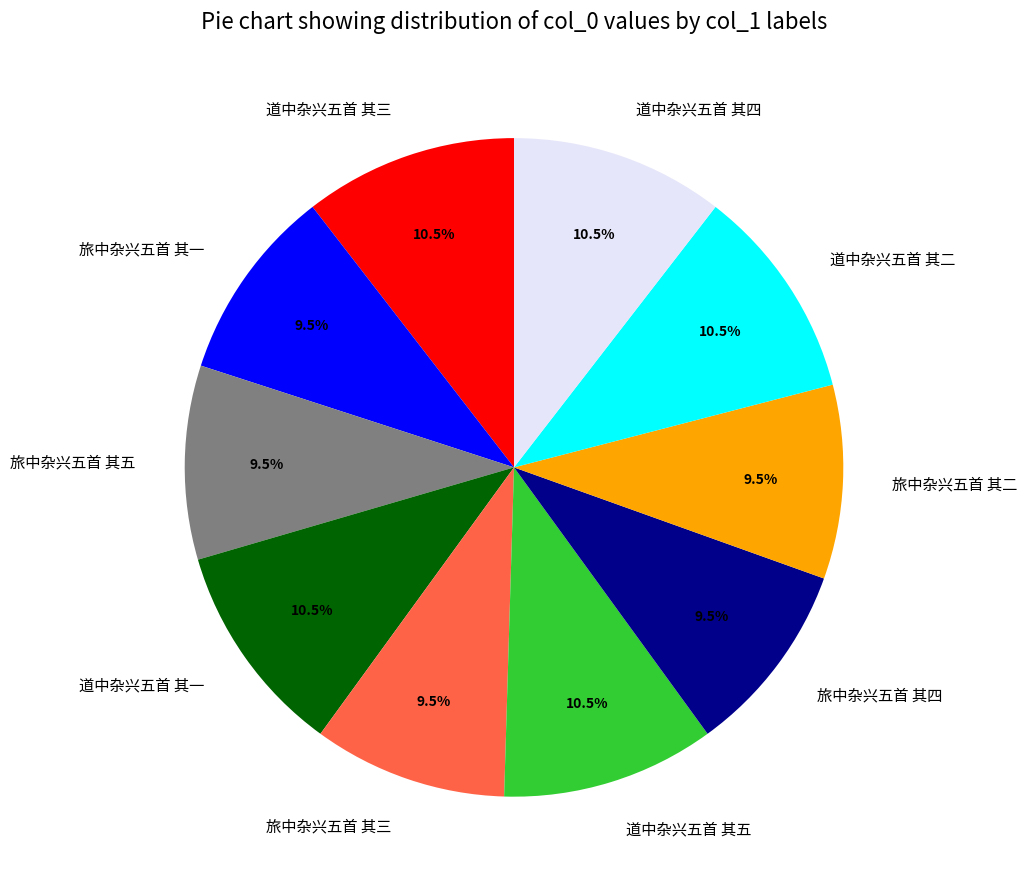

What is the ratio of the value at 道中杂兴五首 其三 to the value at 道中杂兴五首 其一?

1.0